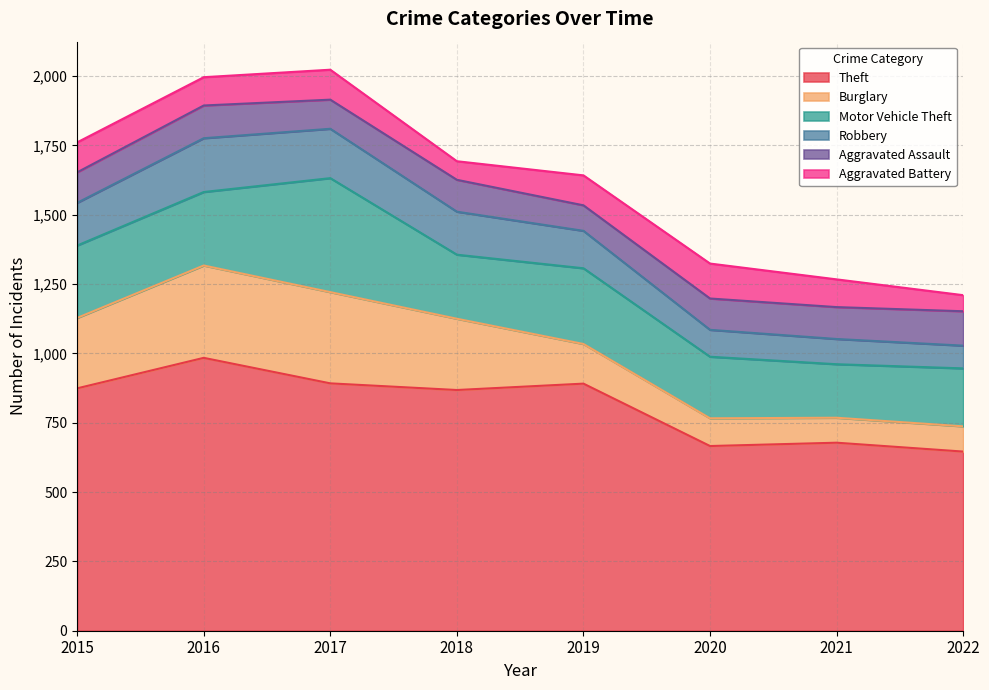

Which label corresponds to the largest value in the chart?

2016